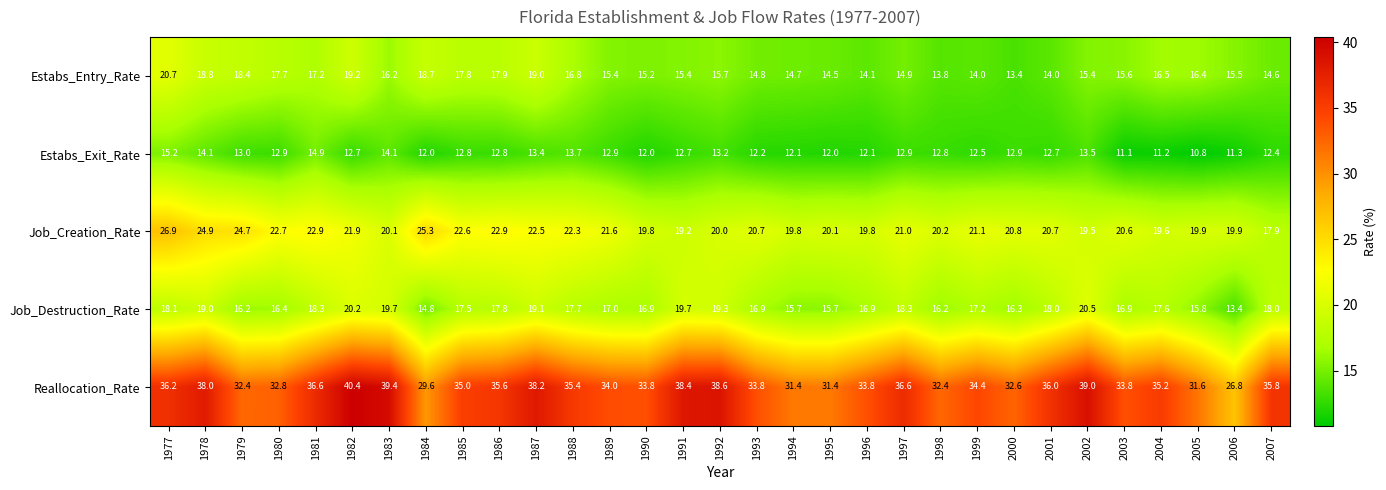

Which series has the largest range (max minus min)?

Reallocation_Rate